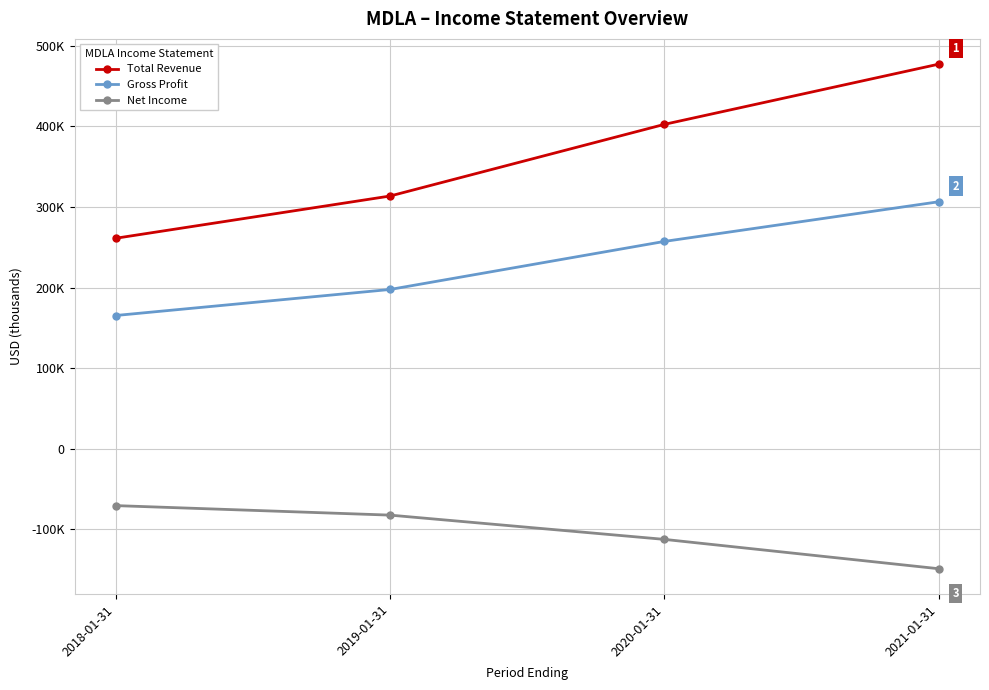

Reading right to left, what are all the values shown in this chart?

Total Revenue: 2021-01-31=477200	2020-01-31=402500	2019-01-31=313600	2018-01-31=261200
Gross Profit: 2021-01-31=306500	2020-01-31=257300	2019-01-31=197700	2018-01-31=165400
Net Income: 2021-01-31=-148700	2020-01-31=-112300	2019-01-31=-82200	2018-01-31=-70400